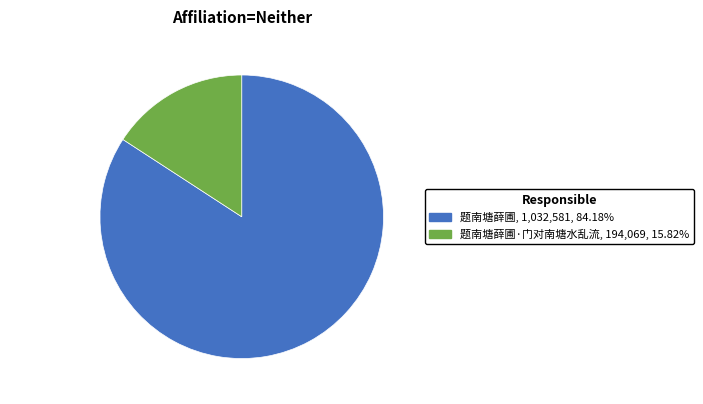

Is there a majority slice in this chart?

Yes